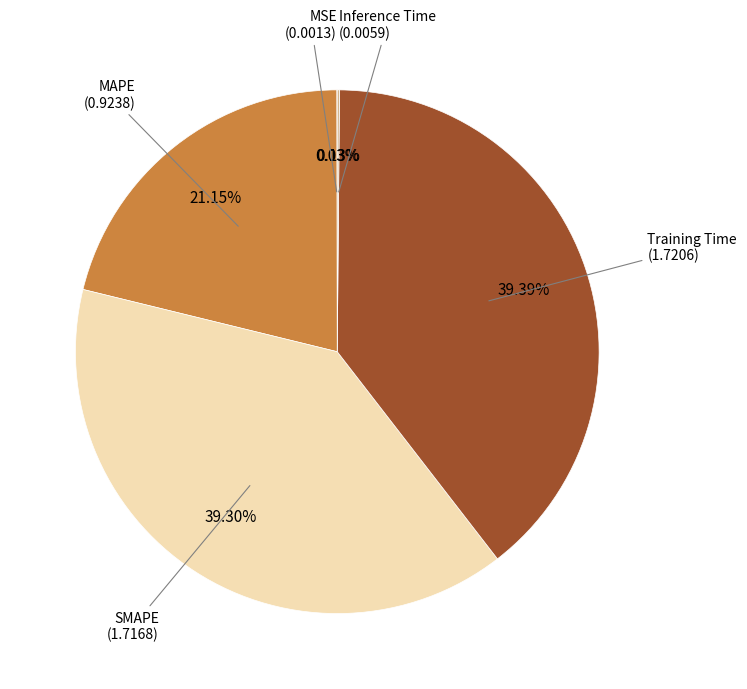

To the nearest percent, what is the average slice percentage?

20%